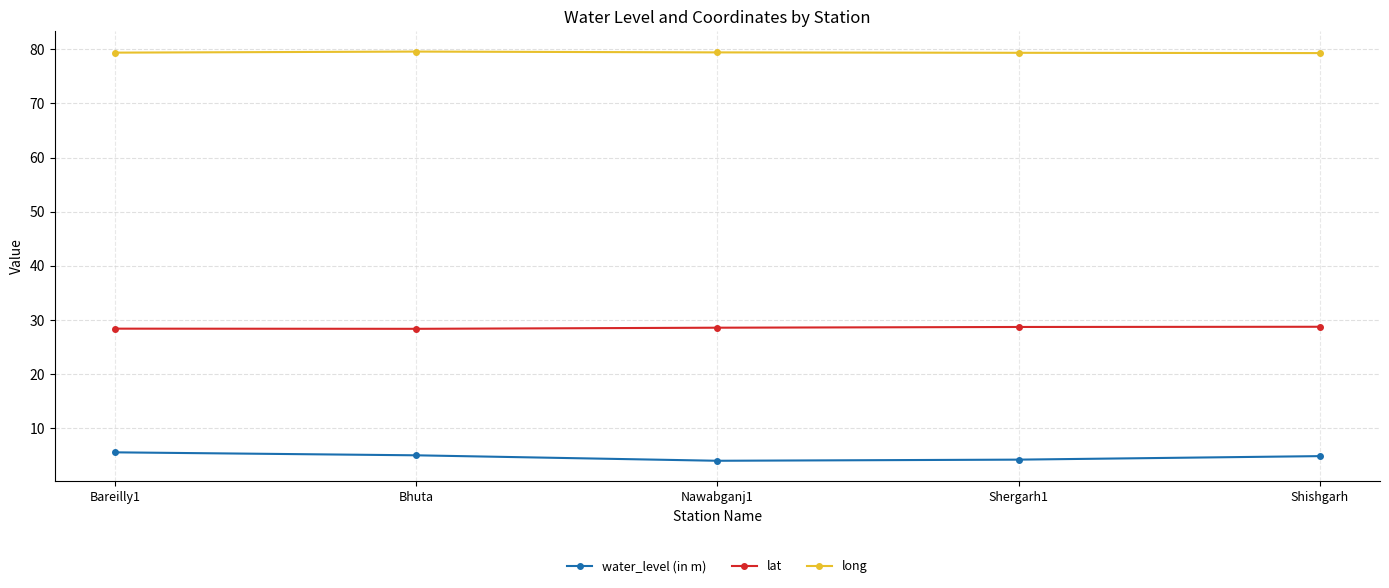

What is the difference between the highest and lowest values at Shishgarh?

74.5